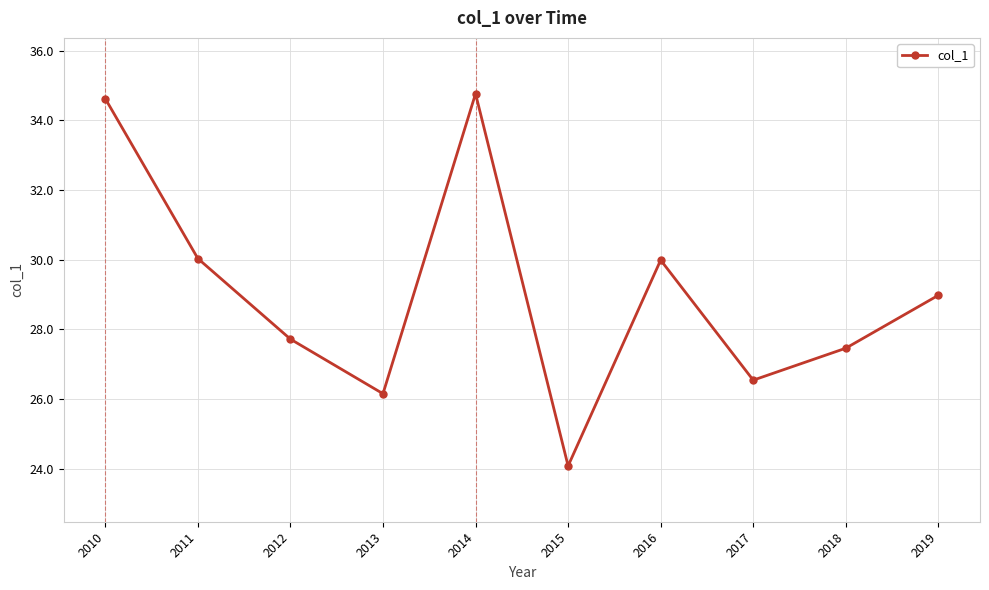

Reading left to right, extract all data points from this chart.

2010=34.6	2011=30.0	2012=27.7	2013=26.2	2014=34.8	2015=24.1	2016=30.0	2017=26.5	2018=27.5	2019=29.0